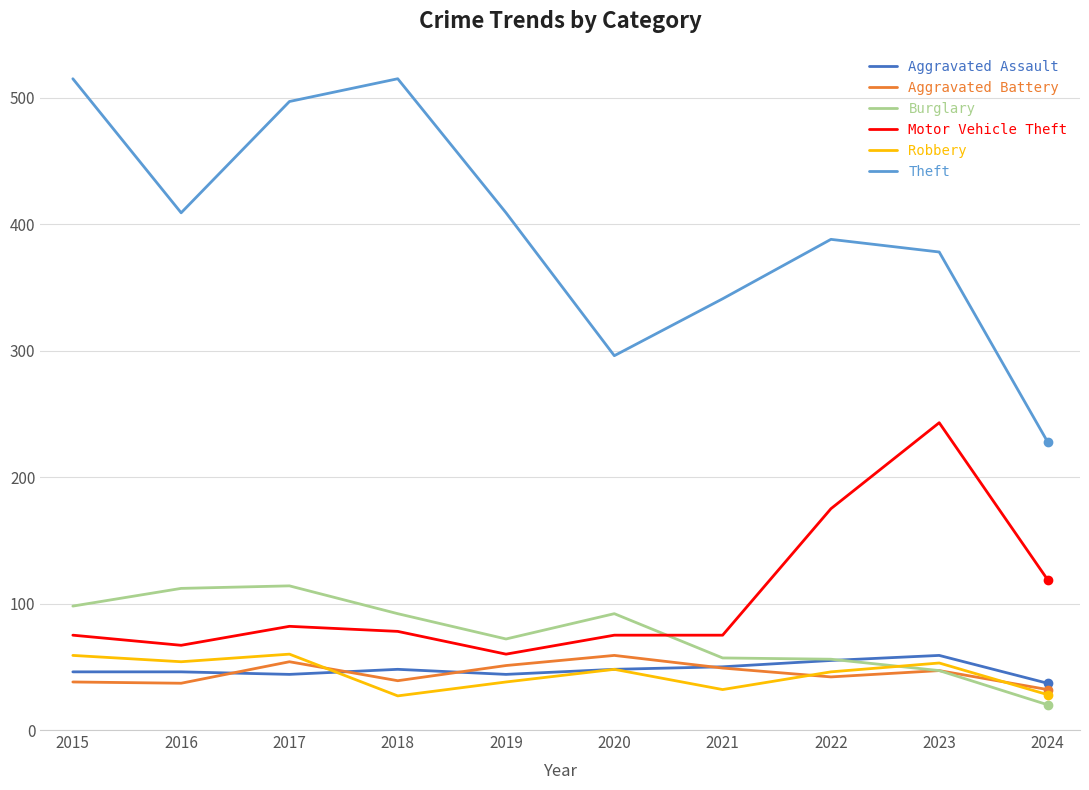

Is the value of Motor Vehicle Theft at 2015 greater than the value of Aggravated Battery at 2019?

Yes